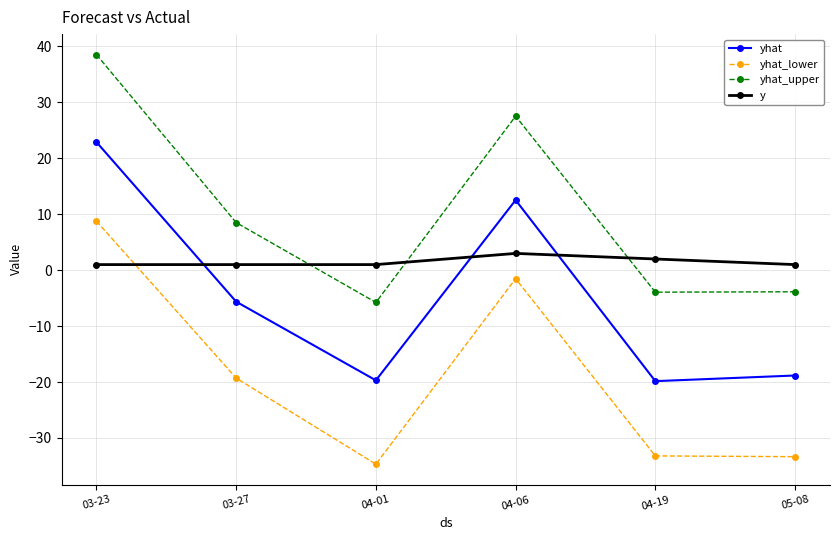

What is the maximum value shown in the chart?

38.5